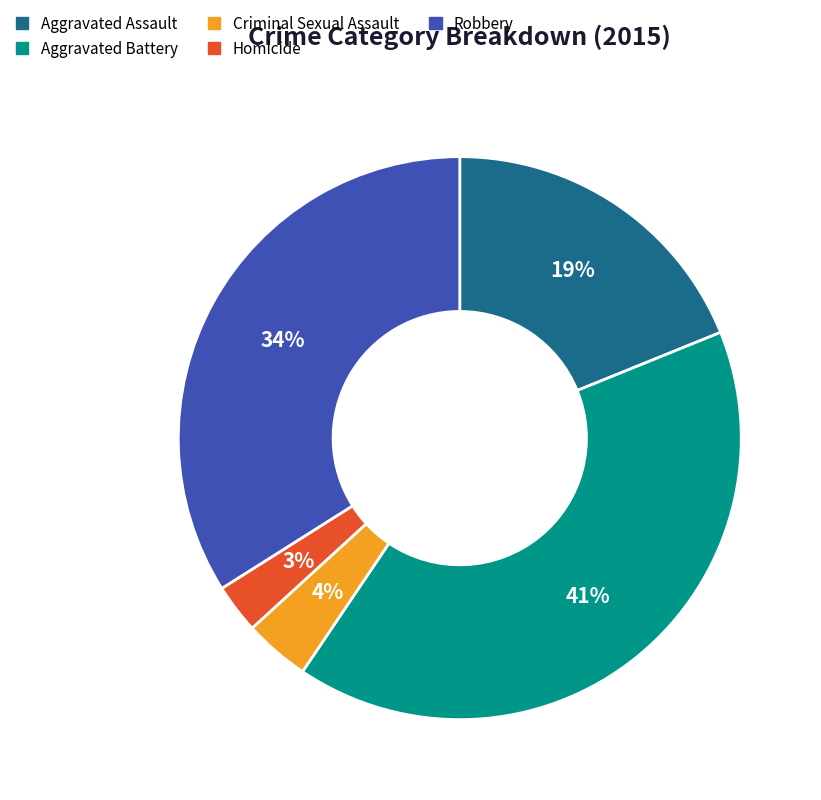

To the nearest percent, what is the combined percentage of Criminal Sexual Assault and Homicide?

7%